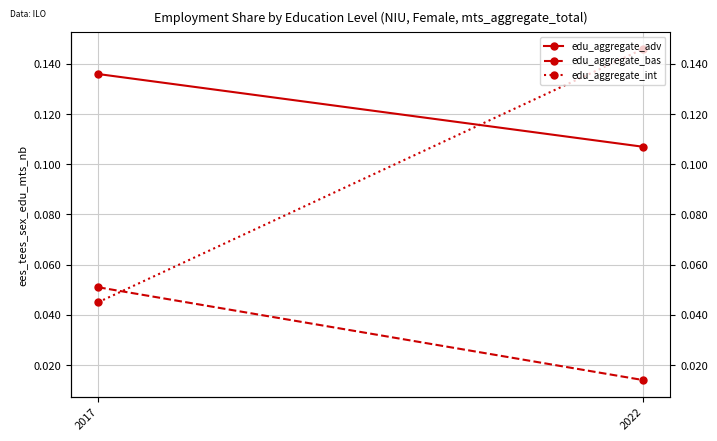

Which series has the largest total across all categories?

edu_aggregate_adv